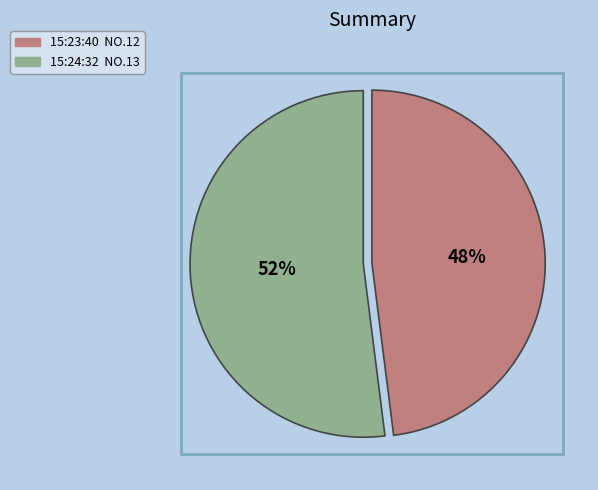

Approximately how many times larger is the value at 15:24:32 compared to 15:23:40?

1.1